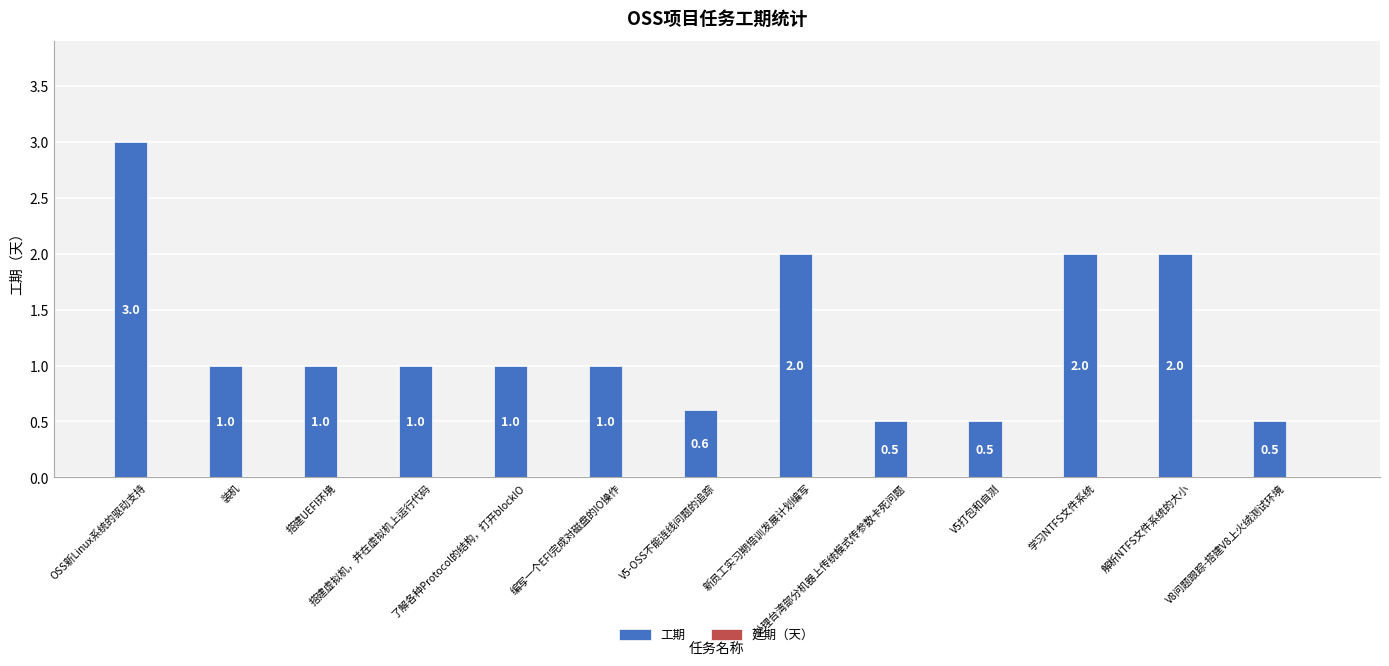

Count the values in the range 0 to 2.

12